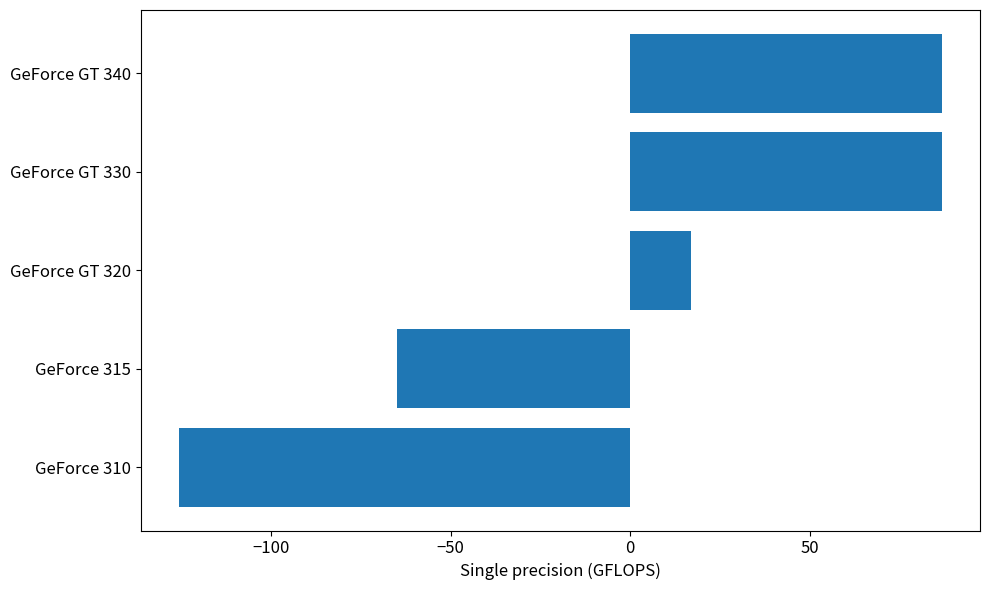

What is the change in value from GeForce 315 to GeForce GT 340?

+151.7